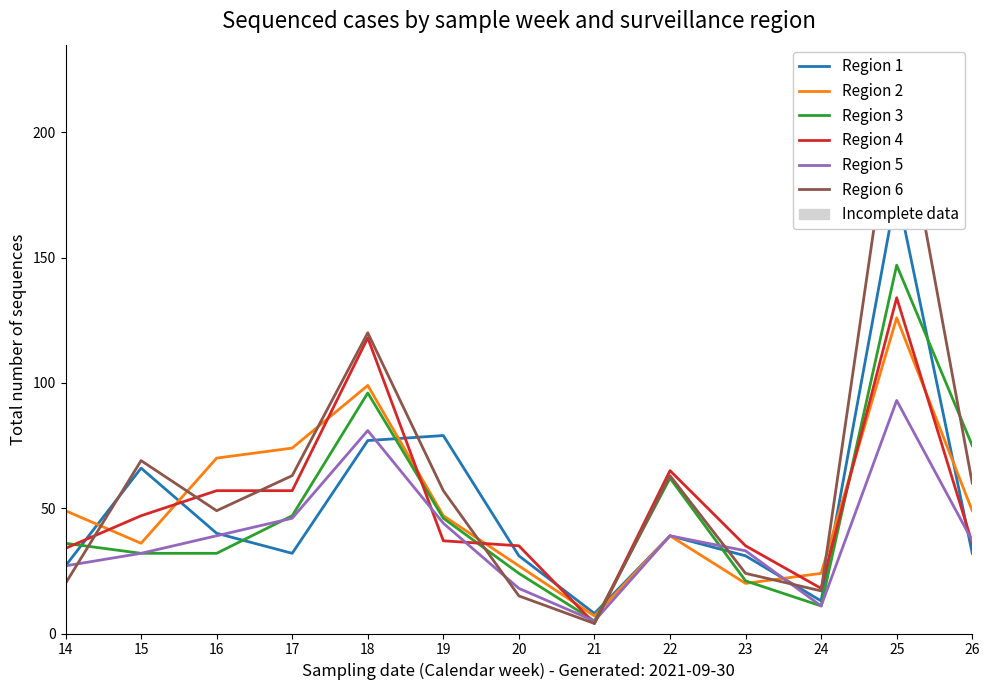

How many categories are shown in the chart?

13